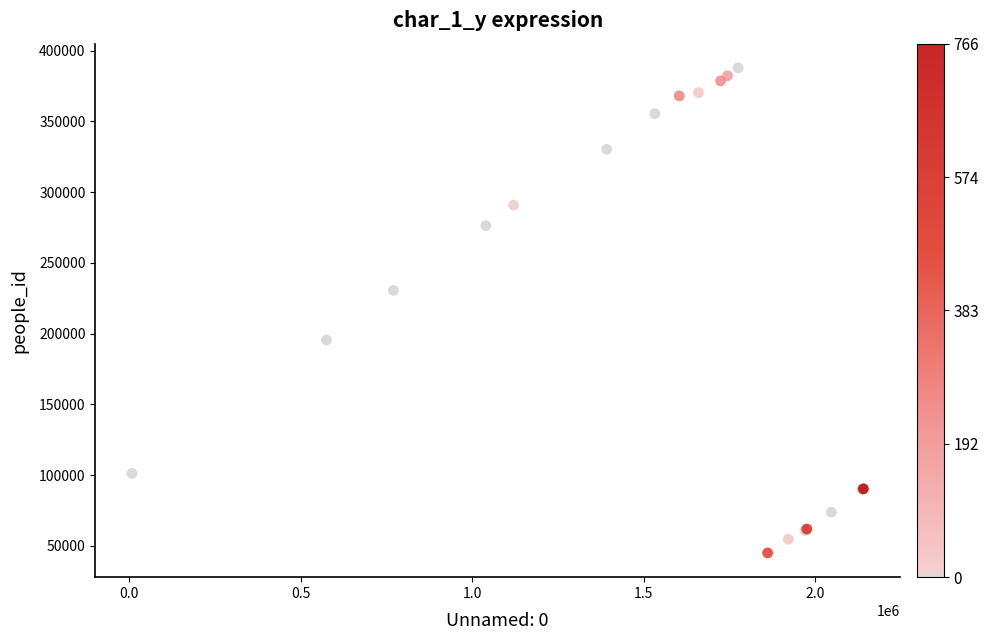

What Y value in the scatter plot is closest to 216397?

230544